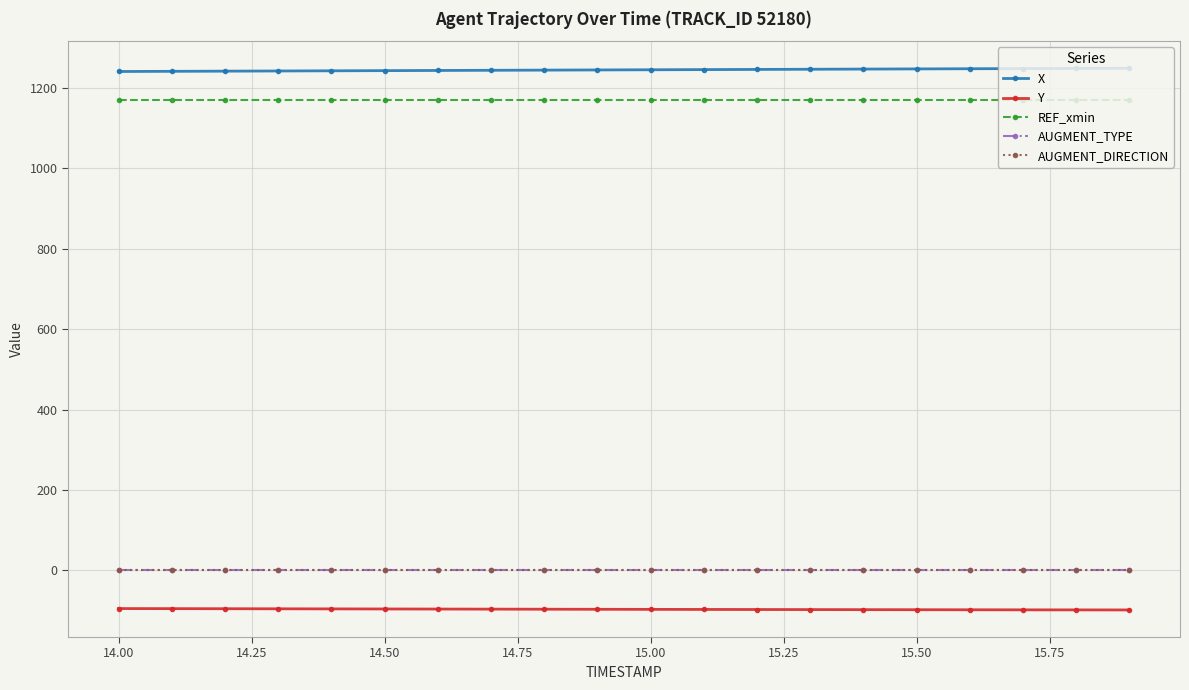

Is this an area chart (filled region under the line)?

No